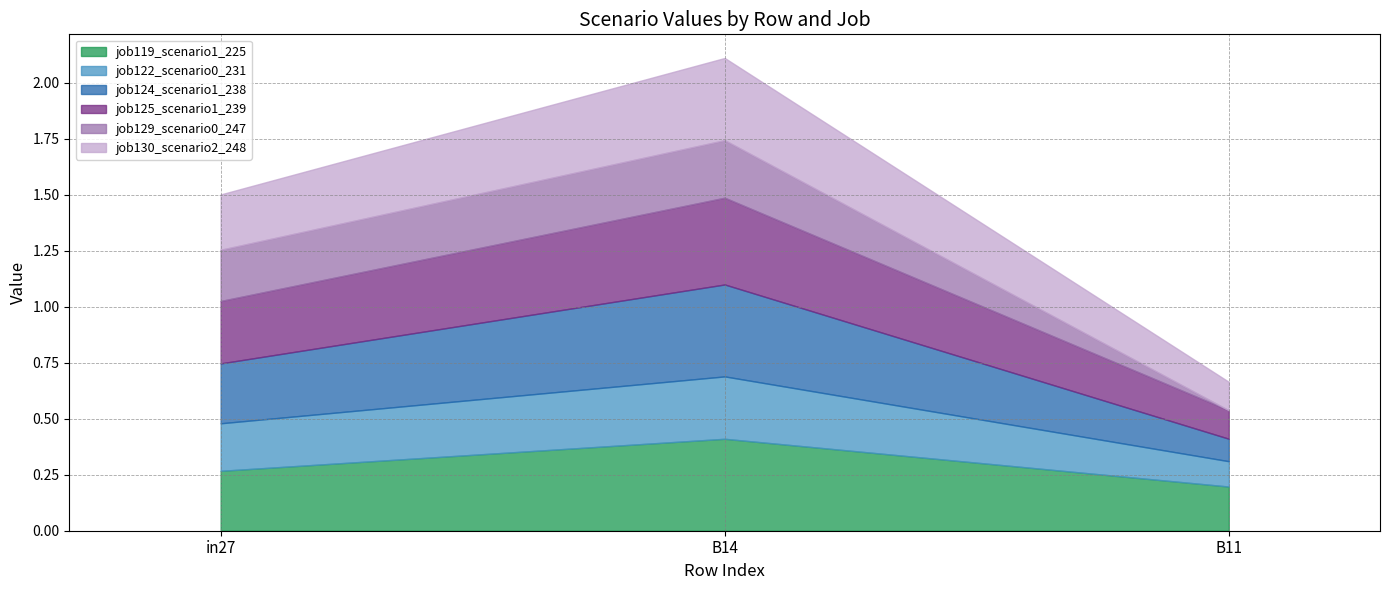

Read the job122_scenario0_231 value at in27.

0.2